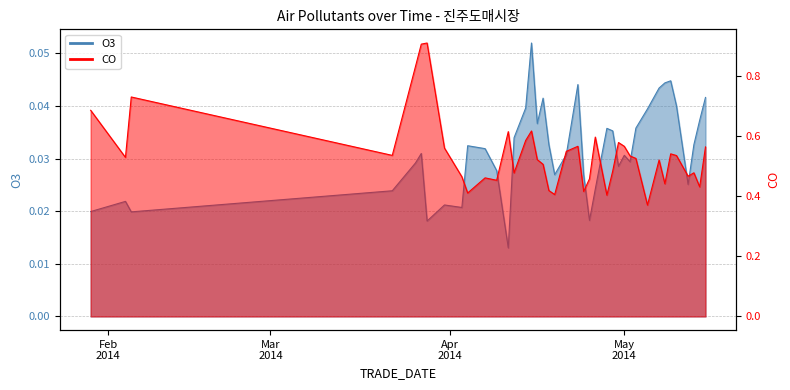

List the labels in order of value, smallest first.

2014-04-11, 2014-03-28, 2014-04-25, 2014-02-05, 2014-01-29, 2014-04-03, 2014-03-31, 2014-02-04, 2014-03-22, 2014-04-26, 2014-05-12, 2014-04-24, 2014-04-19, 2014-04-09, 2014-04-30, 2014-03-26, 2014-05-02, 2014-05-01, 2014-04-21, 2014-03-27, 2014-04-07, 2014-04-04, 2014-05-13, 2014-04-18, 2014-04-12, 2014-04-29, 2014-04-28, 2014-05-03, 2014-04-16, 2014-05-14, 2014-05-05, 2014-04-14, 2014-05-10, 2014-04-17, 2014-05-15, 2014-05-07, 2014-04-23, 2014-05-08, 2014-05-09, 2014-04-15